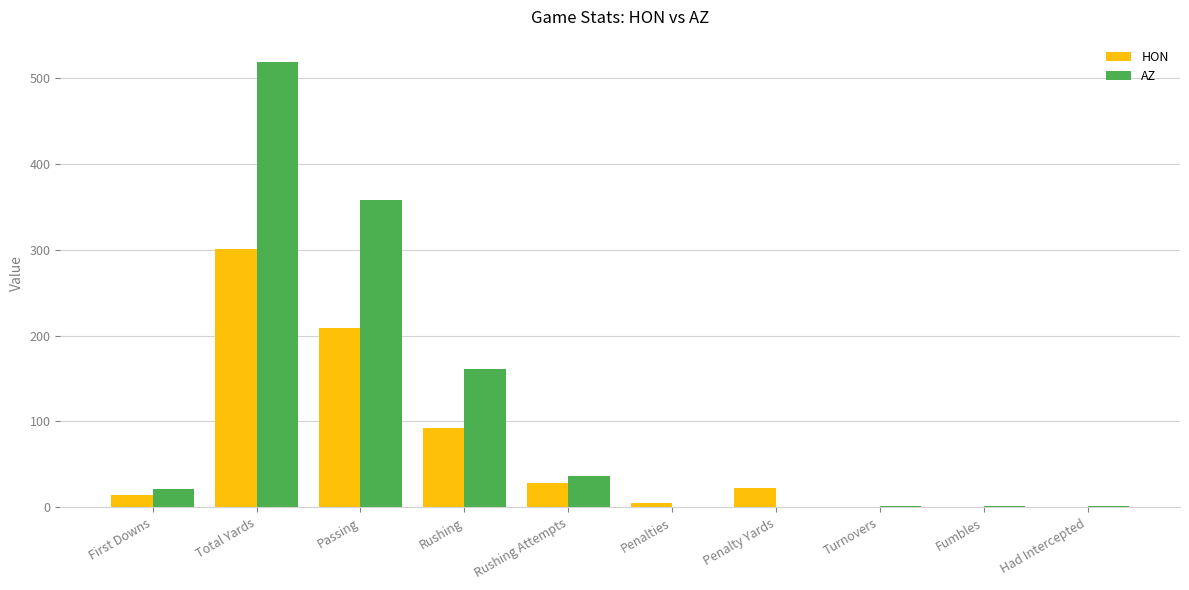

At which category is the sum across all series the highest?

Total Yards